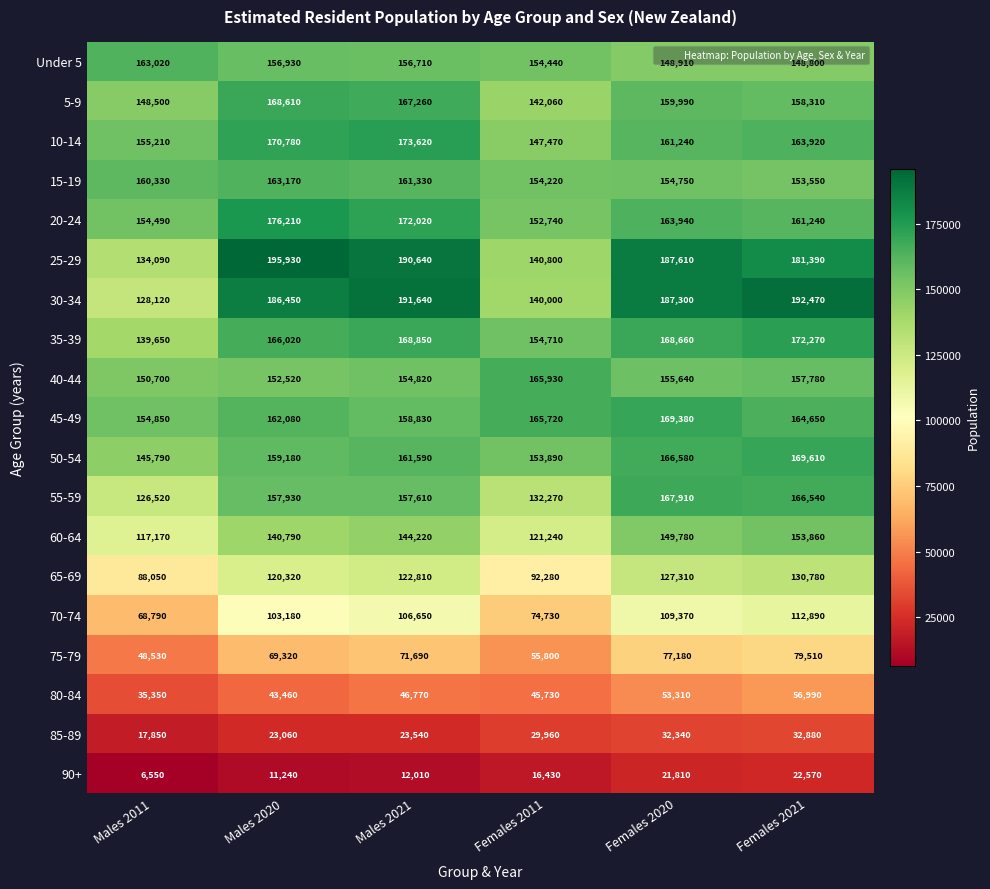

Rank the series by their maximum value, from highest to lowest.

25-29, 30-34, 20-24, 10-14, 35-39, 50-54, 45-49, 5-9, 55-59, 40-44, 15-19, Under 5, 60-64, 65-69, 70-74, 75-79, 80-84, 85-89, 90+